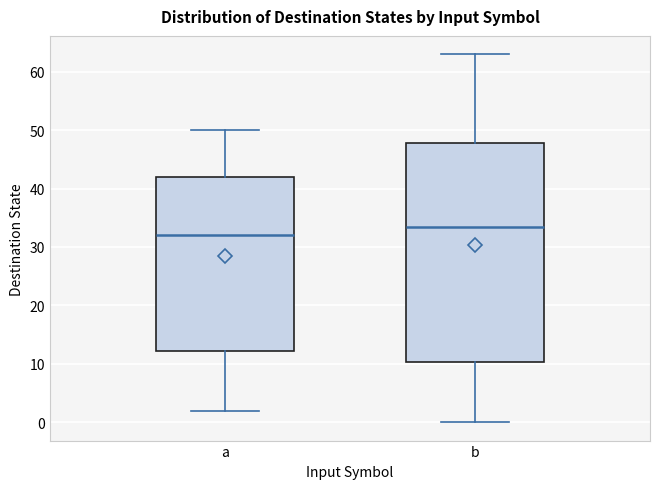

Comparing the boxes themselves (not the whiskers), which one is the tallest?

b